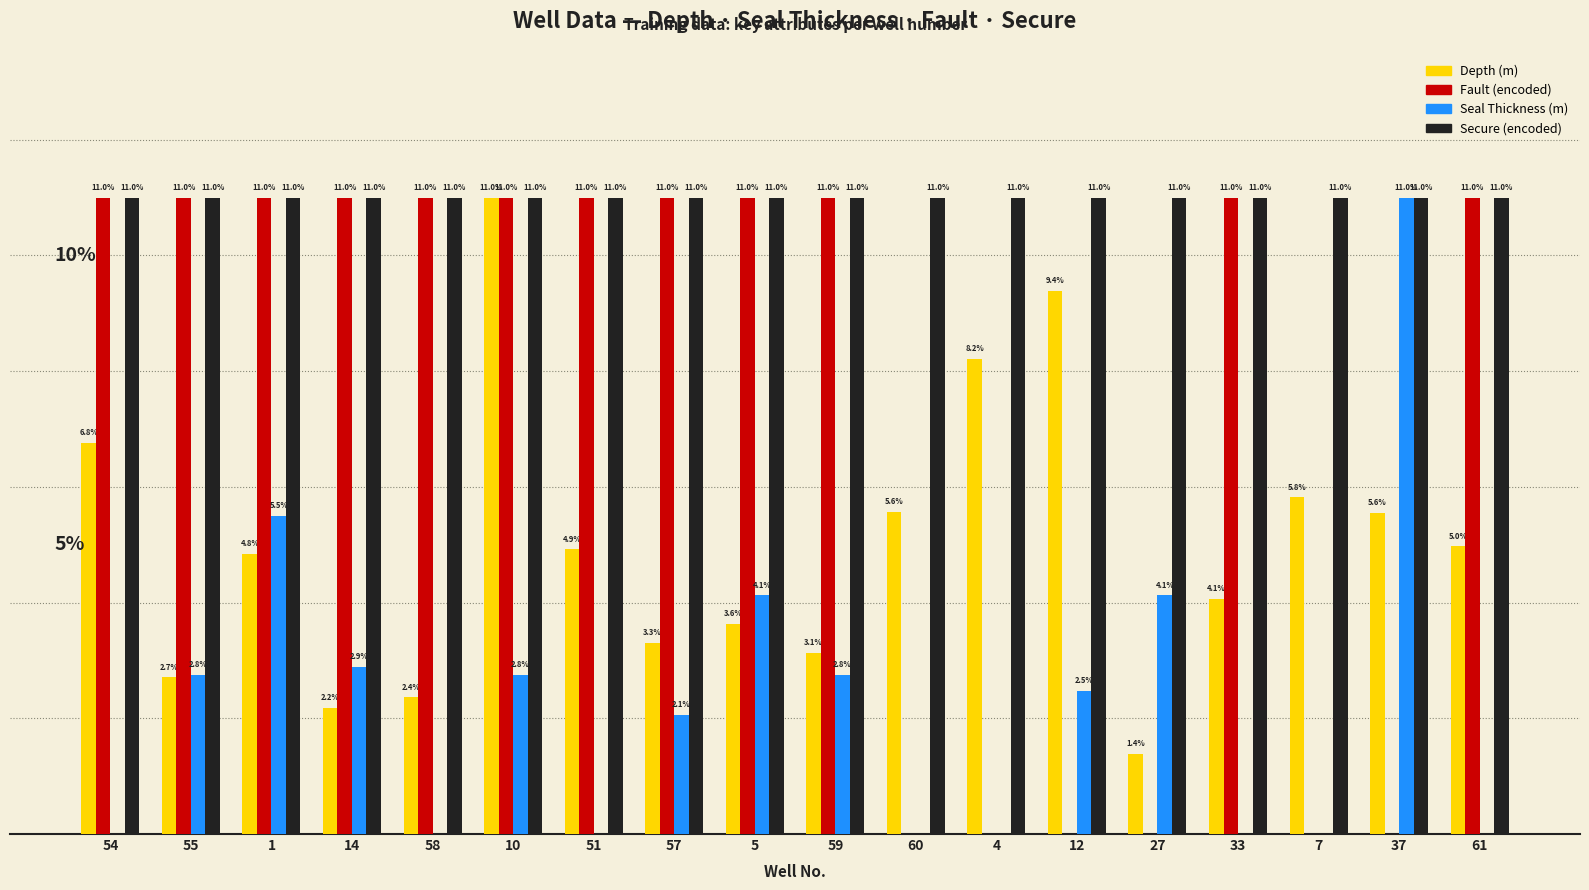

What position from the right is 51?

12